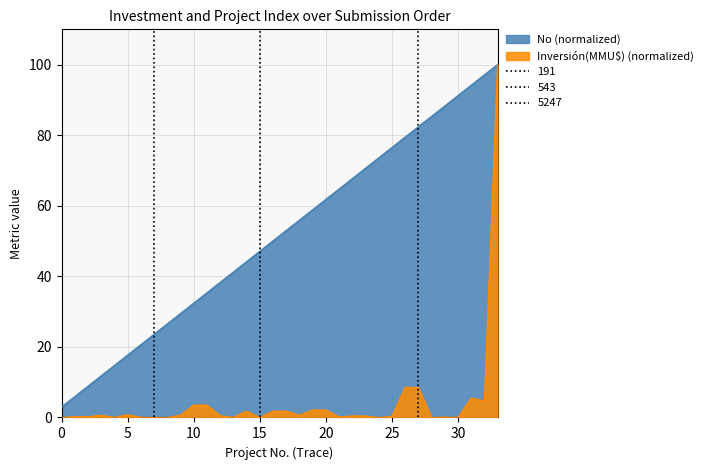

What is the lowest value of the No (normalized) series?

2.9